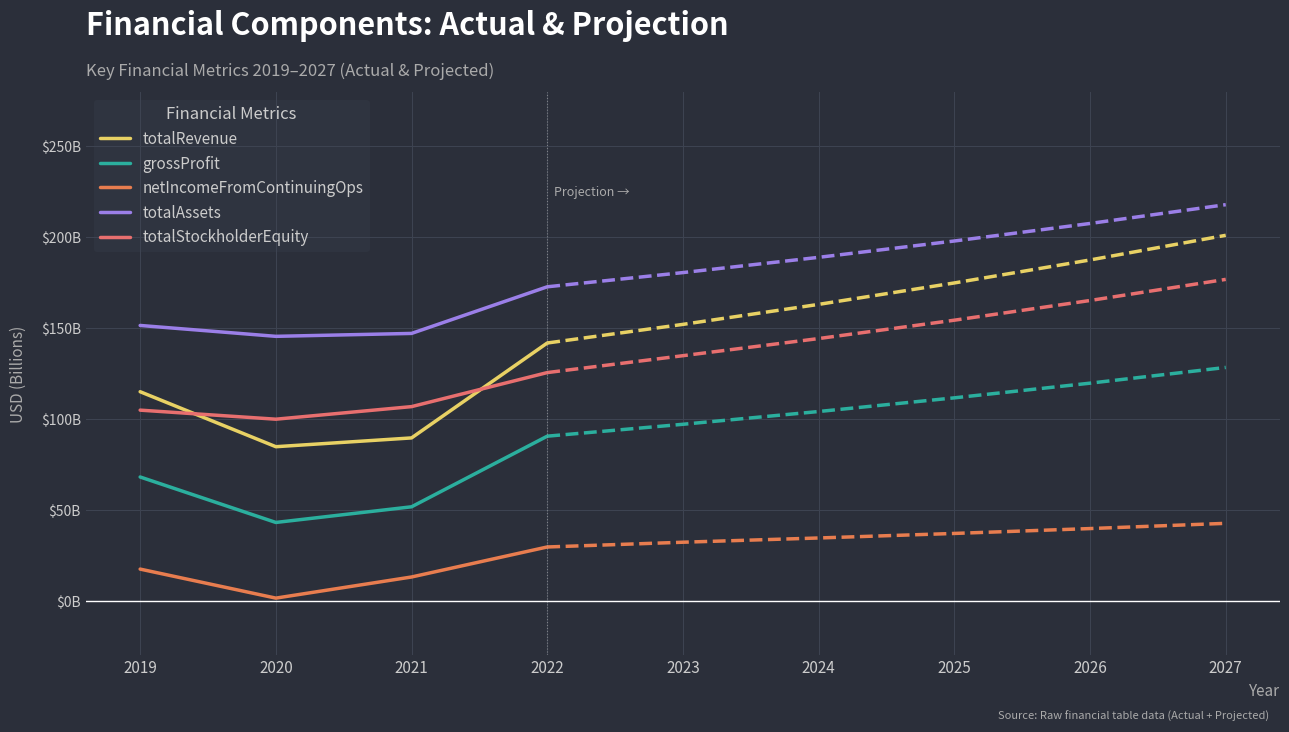

Reading right to left, extract all data points from this chart.

totalRevenue: 2022=141.8	2021=89.6	2020=84.7	2019=115.0
grossProfit: 2022=90.5	2021=51.6	2020=43.0	2019=68.0
netIncomeFromContinuingOps: 2022=29.5	2021=13.0	2020=1.4	2019=17.3
totalAssets: 2022=172.8	2021=147.1	2020=145.5	2019=151.5
totalStockholderEquity: 2022=125.5	2021=106.8	2020=99.9	2019=104.8